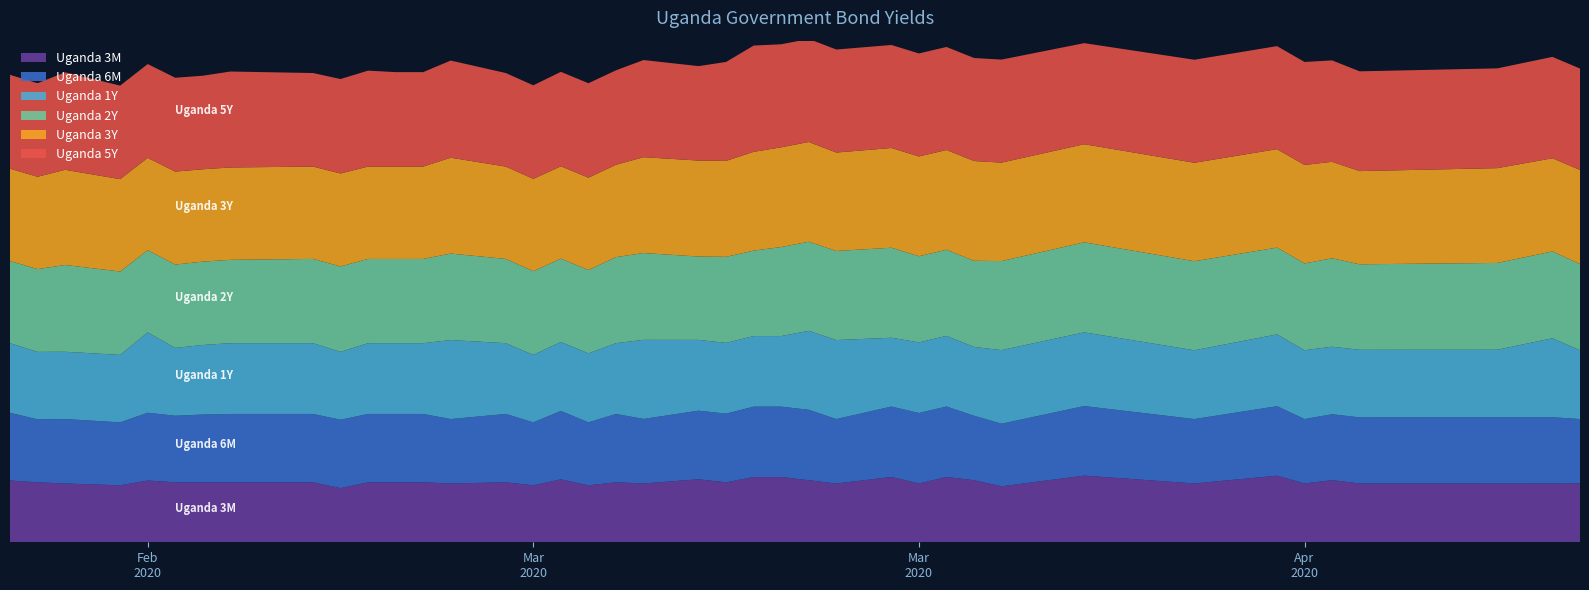

Reading left to right, what are all the values shown in this chart?

Uganda 3M: 2020-02-20=10.3	2020-02-21=10.0	2020-02-22=9.8	2020-02-24=9.5	2020-02-25=10.3	2020-02-26=10.0	2020-02-27=10.0	2020-02-28=10.0	2020-03-02=10.0	2020-03-03=9.0	2020-03-04=10.0	2020-03-05=10.0	2020-03-06=10.0	2020-03-07=9.8	2020-03-09=10.0	2020-03-10=9.5	2020-03-11=10.5	2020-03-12=9.5	2020-03-13=10.0	2020-03-14=9.8	2020-03-16=10.5	2020-03-17=10.0	2020-03-18=10.9	2020-03-19=10.9	2020-03-20=10.3	2020-03-21=9.8	2020-03-23=10.9	2020-03-24=9.8	2020-03-25=10.9	2020-03-26=10.4	2020-03-27=9.3	2020-03-30=11.1	2020-04-03=9.8	2020-04-06=11.1	2020-04-07=9.8	2020-04-08=10.3	2020-04-09=9.8	2020-04-14=9.8	2020-04-16=9.8	2020-04-17=9.8
Uganda 6M: 2020-02-20=11.3	2020-02-21=10.5	2020-02-22=10.7	2020-02-24=10.5	2020-02-25=11.3	2020-02-26=11.1	2020-02-27=11.3	2020-02-28=11.4	2020-03-02=11.4	2020-03-03=11.4	2020-03-04=11.4	2020-03-05=11.4	2020-03-06=11.4	2020-03-07=10.7	2020-03-09=11.4	2020-03-10=10.5	2020-03-11=11.4	2020-03-12=10.5	2020-03-13=11.4	2020-03-14=10.8	2020-03-16=11.4	2020-03-17=11.4	2020-03-18=11.7	2020-03-19=11.7	2020-03-20=11.7	2020-03-21=10.7	2020-03-23=11.7	2020-03-24=11.8	2020-03-25=11.8	2020-03-26=10.7	2020-03-27=10.4	2020-03-30=11.6	2020-04-03=10.7	2020-04-06=11.6	2020-04-07=10.7	2020-04-08=11.0	2020-04-09=11.0	2020-04-14=11.1	2020-04-16=11.1	2020-04-17=10.7
Uganda 1Y: 2020-02-20=11.6	2020-02-21=11.2	2020-02-22=11.2	2020-02-24=11.2	2020-02-25=13.4	2020-02-26=11.3	2020-02-27=11.6	2020-02-28=11.8	2020-03-02=11.8	2020-03-03=11.3	2020-03-04=11.8	2020-03-05=11.8	2020-03-06=11.8	2020-03-07=13.2	2020-03-09=11.8	2020-03-10=11.2	2020-03-11=11.5	2020-03-12=11.5	2020-03-13=11.8	2020-03-14=13.2	2020-03-16=11.8	2020-03-17=11.8	2020-03-18=11.8	2020-03-19=11.8	2020-03-20=13.2	2020-03-21=13.2	2020-03-23=11.5	2020-03-24=11.8	2020-03-25=11.8	2020-03-26=11.5	2020-03-27=12.3	2020-03-30=12.3	2020-04-03=11.5	2020-04-06=12.0	2020-04-07=11.5	2020-04-08=11.3	2020-04-09=11.3	2020-04-14=11.3	2020-04-16=13.2	2020-04-17=11.5
Uganda 2Y: 2020-02-20=13.7	2020-02-21=13.8	2020-02-22=14.5	2020-02-24=13.9	2020-02-25=13.7	2020-02-26=13.9	2020-02-27=13.9	2020-02-28=13.9	2020-03-02=14.1	2020-03-03=14.2	2020-03-04=14.1	2020-03-05=14.1	2020-03-06=14.1	2020-03-07=14.4	2020-03-09=14.1	2020-03-10=13.9	2020-03-11=13.9	2020-03-12=13.9	2020-03-13=14.3	2020-03-14=14.5	2020-03-16=13.9	2020-03-17=14.3	2020-03-18=14.2	2020-03-19=14.8	2020-03-20=14.8	2020-03-21=14.8	2020-03-23=15.0	2020-03-24=14.4	2020-03-25=14.4	2020-03-26=14.4	2020-03-27=14.8	2020-03-30=15.0	2020-04-03=14.8	2020-04-06=14.5	2020-04-07=14.5	2020-04-08=14.7	2020-04-09=14.3	2020-04-14=14.5	2020-04-16=14.5	2020-04-17=14.4
Uganda 3Y: 2020-02-20=15.4	2020-02-21=15.4	2020-02-22=15.9	2020-02-24=15.4	2020-02-25=15.4	2020-02-26=15.5	2020-02-27=15.4	2020-02-28=15.4	2020-03-02=15.4	2020-03-03=15.5	2020-03-04=15.4	2020-03-05=15.4	2020-03-06=15.4	2020-03-07=16.0	2020-03-09=15.4	2020-03-10=15.4	2020-03-11=15.4	2020-03-12=15.4	2020-03-13=15.4	2020-03-14=16.0	2020-03-16=16.0	2020-03-17=16.0	2020-03-18=16.5	2020-03-19=16.6	2020-03-20=16.6	2020-03-21=16.4	2020-03-23=16.6	2020-03-24=16.6	2020-03-25=16.6	2020-03-26=16.6	2020-03-27=16.4	2020-03-30=16.4	2020-04-03=16.4	2020-04-06=16.4	2020-04-07=16.4	2020-04-08=16.1	2020-04-09=15.5	2020-04-14=15.8	2020-04-16=15.5	2020-04-17=15.7
Uganda 5Y: 2020-02-20=15.7	2020-02-21=15.6	2020-02-22=16.3	2020-02-24=15.6	2020-02-25=15.7	2020-02-26=15.7	2020-02-27=15.6	2020-02-28=16.0	2020-03-02=15.6	2020-03-03=15.8	2020-03-04=16.0	2020-03-05=15.8	2020-03-06=15.8	2020-03-07=16.2	2020-03-09=15.6	2020-03-10=15.6	2020-03-11=15.8	2020-03-12=15.8	2020-03-13=15.8	2020-03-14=16.2	2020-03-16=15.8	2020-03-17=16.5	2020-03-18=17.7	2020-03-19=17.2	2020-03-20=17.2	2020-03-21=17.2	2020-03-23=17.2	2020-03-24=17.2	2020-03-25=17.2	2020-03-26=17.2	2020-03-27=17.2	2020-03-30=16.9	2020-04-03=17.2	2020-04-06=17.2	2020-04-07=17.2	2020-04-08=16.9	2020-04-09=16.6	2020-04-14=16.6	2020-04-16=16.9	2020-04-17=16.9